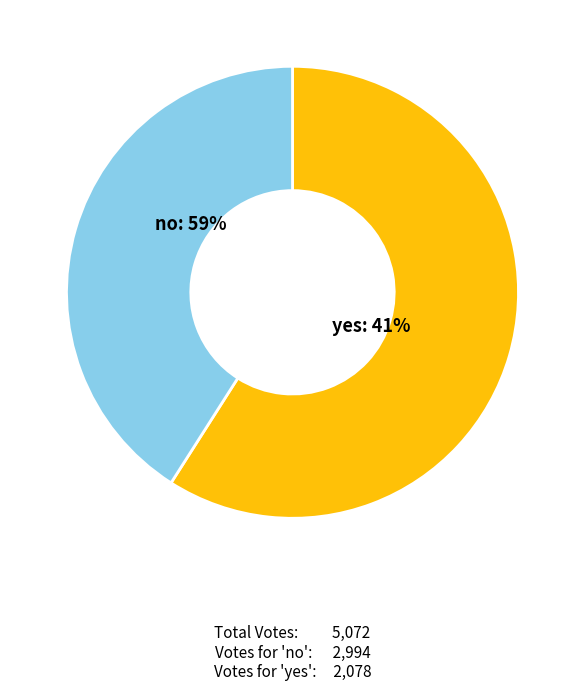

What is the change in value from no to yes?

-916